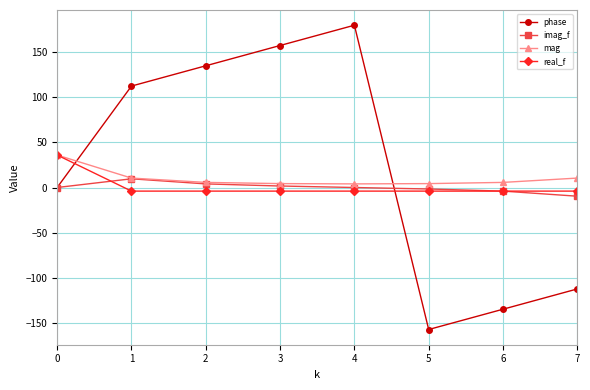

How many values in the mag series are below 5?

3